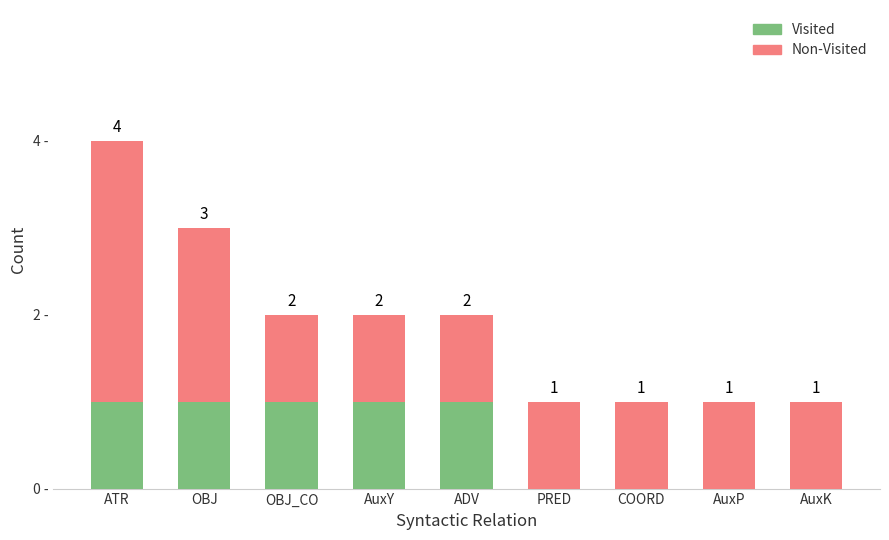

At which category is the sum across all series the highest?

ATR